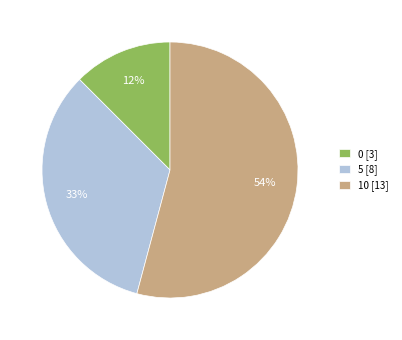

Is 5 the majority of the pie?

No